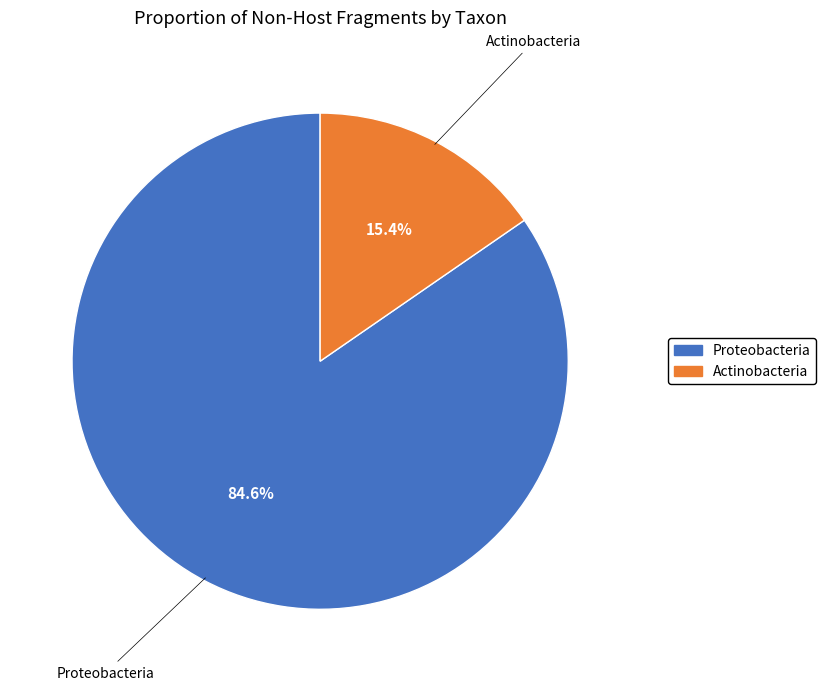

Rank the categories by value from lowest to highest.

Actinobacteria, Proteobacteria